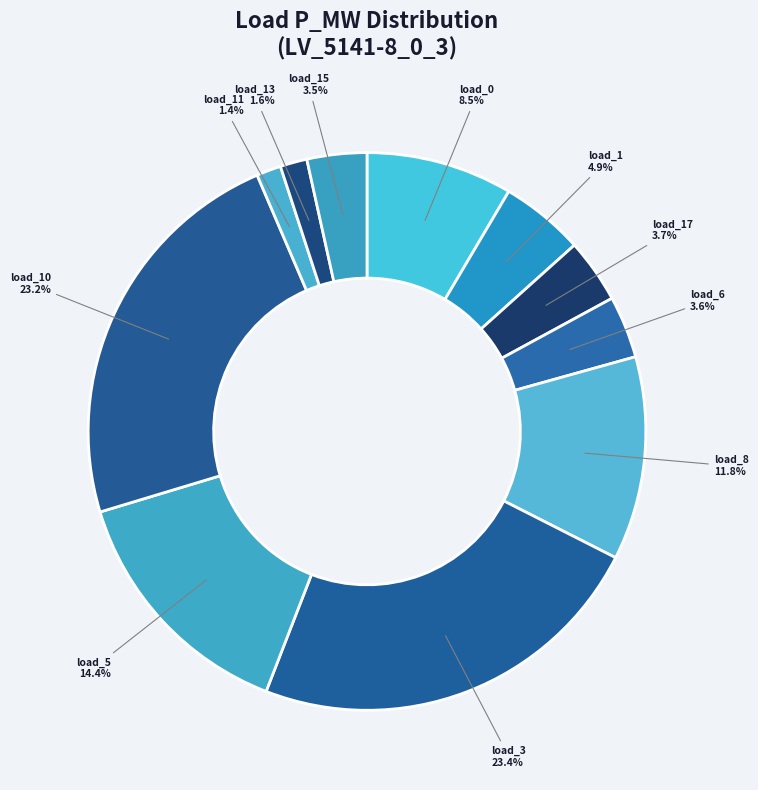

Which category has the smallest portion of the pie?

LV_5141-8_0_3_load_11